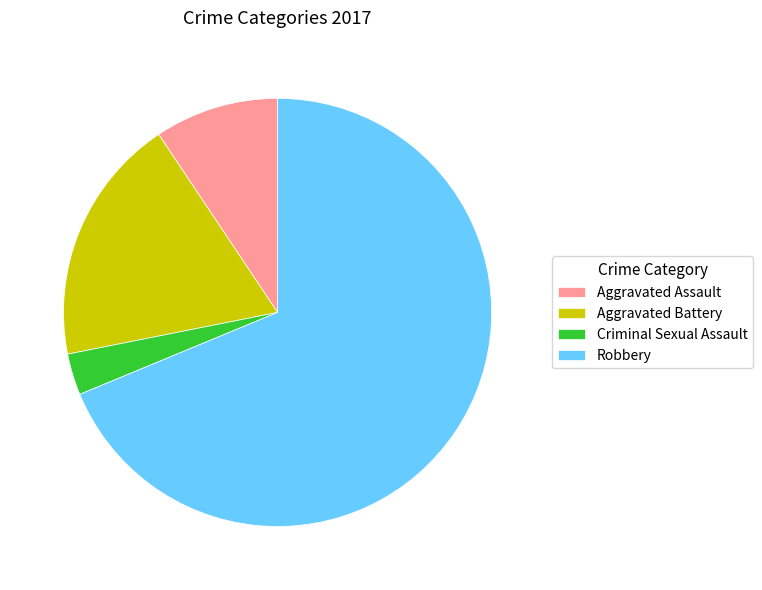

Does Aggravated Assault represent more than half of the total?

No